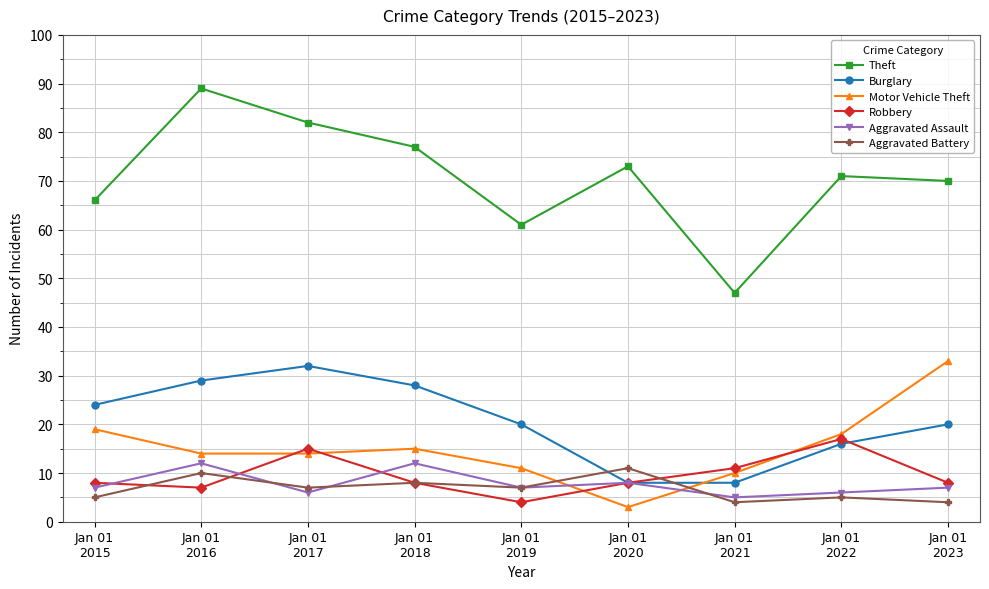

What is the value of the Aggravated Battery point at the 2nd from the left?

10